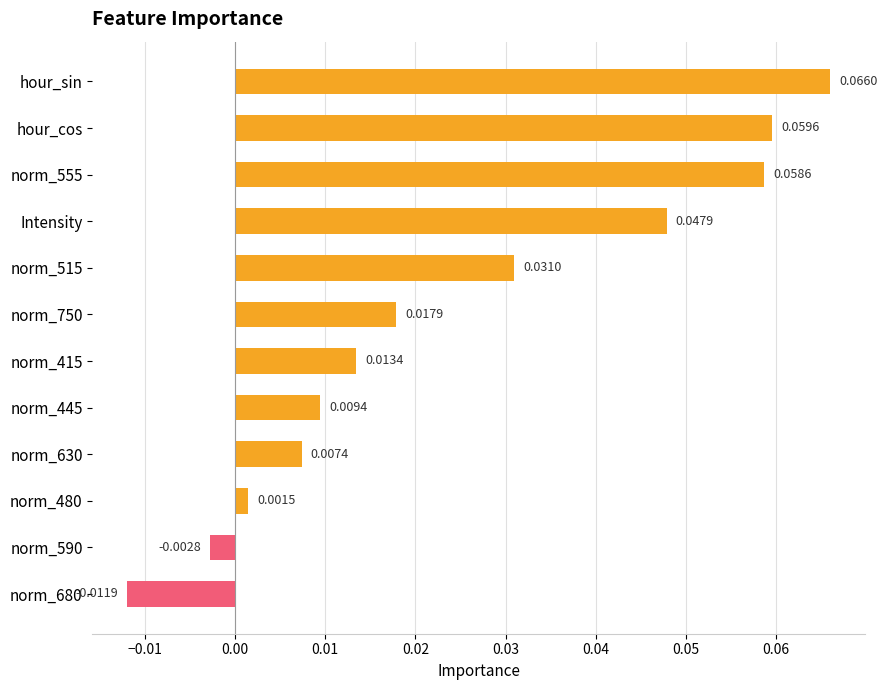

How many values exceed 0?

10